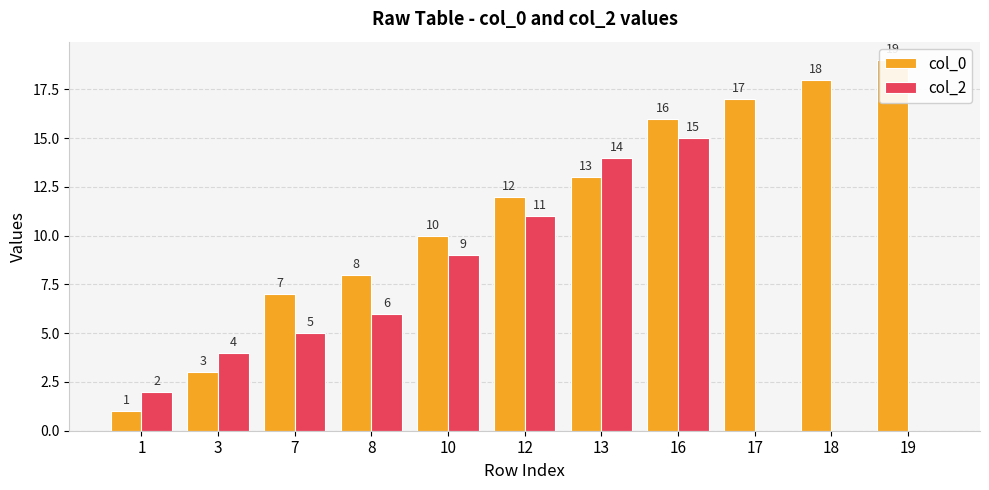

What is the difference between the maximum and minimum values in the col_0 series?

18